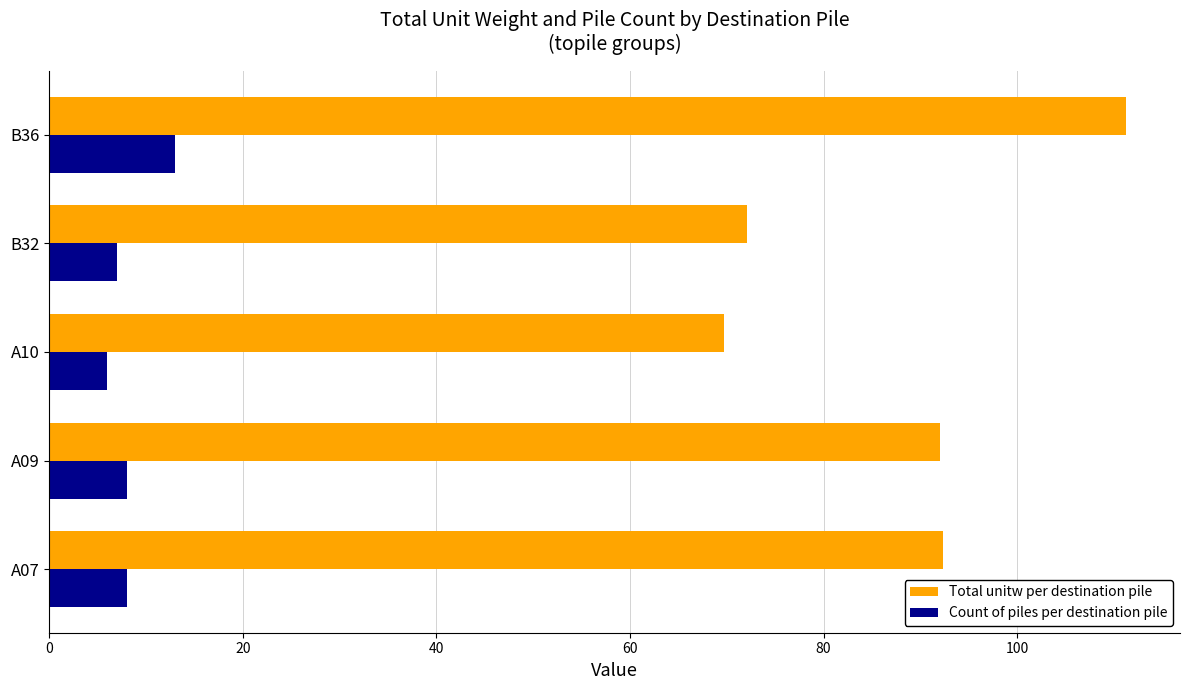

At which category does the chart reach its minimum across all series?

A10